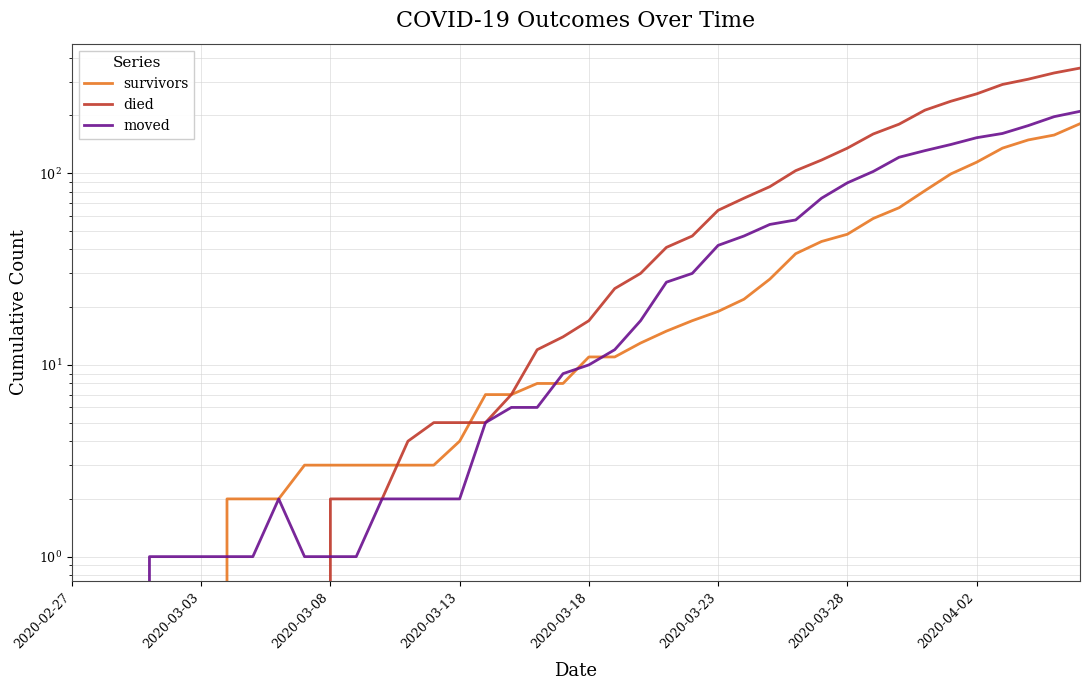

The value of died at 31 is 160. True or false?

True